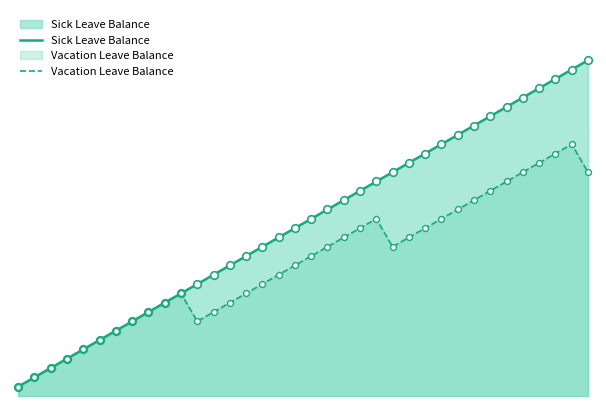

Which series has the widest spread of Y values?

Sick Leave Balance